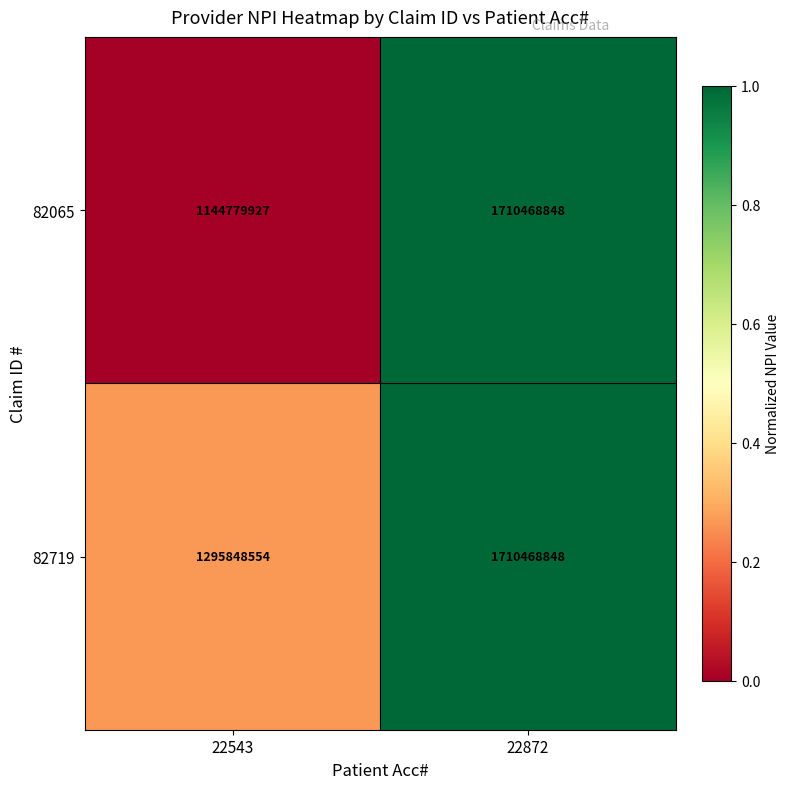

Which series has the largest total across all categories?

82719